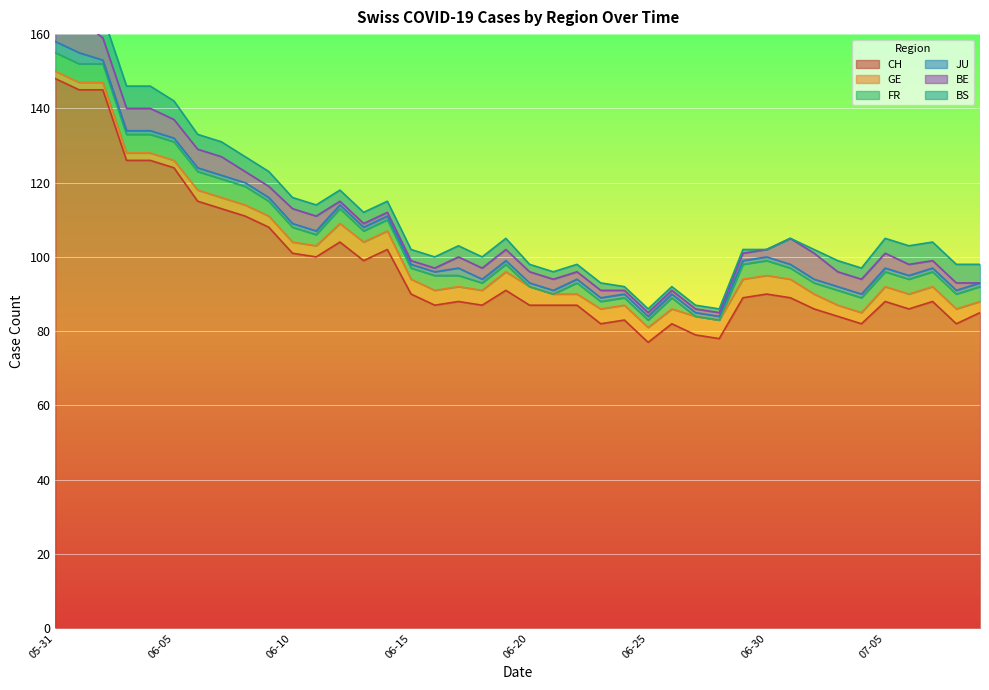

What is the average value of the FR series?

3